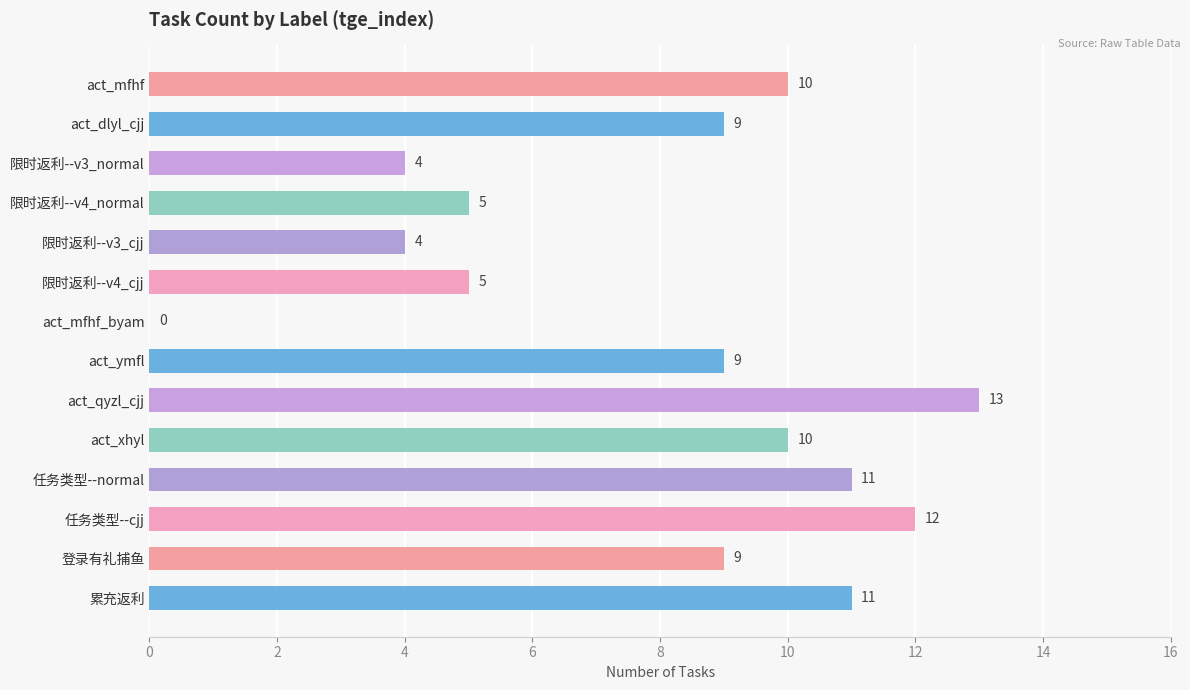

What is the approximate value at 任务类型--cjj, to the nearest 10?

10